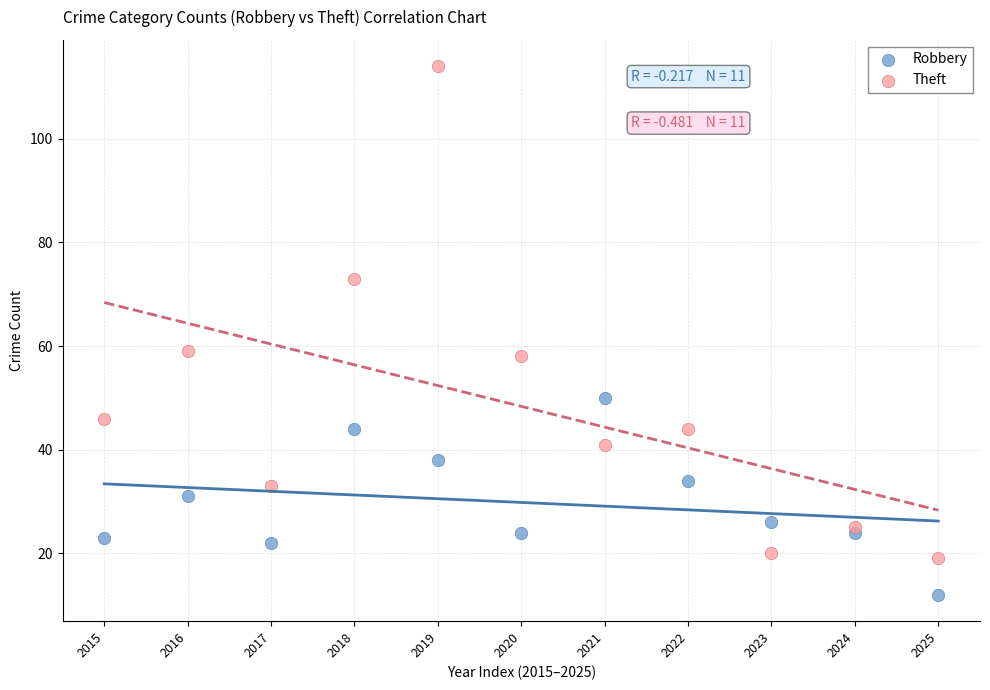

Which series reaches the maximum Y coordinate?

Theft